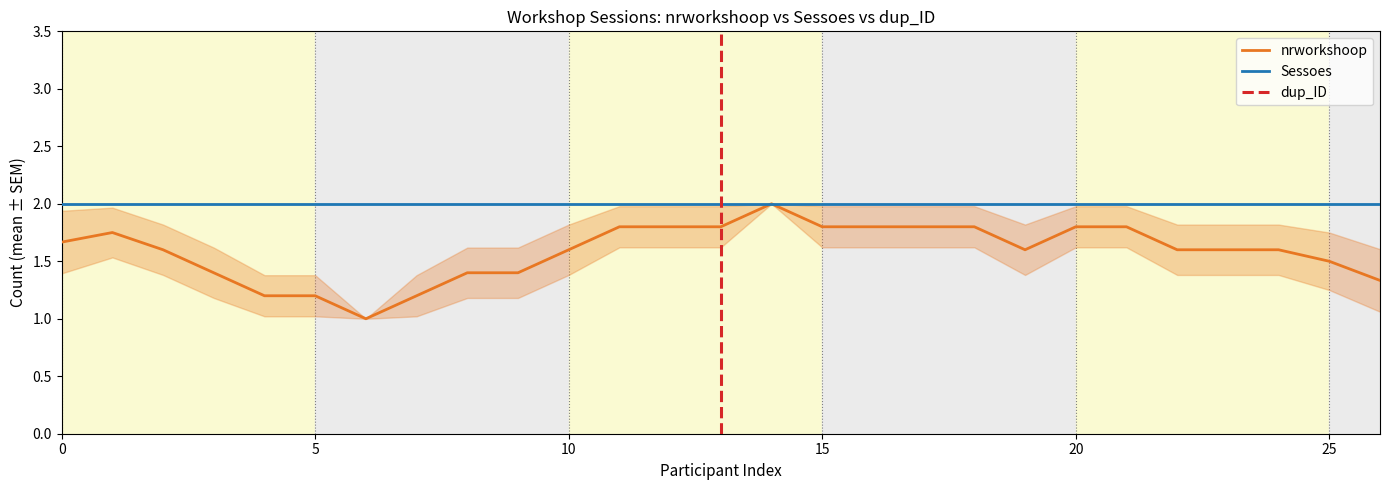

What is the highest value of the Sessoes series?

2.0